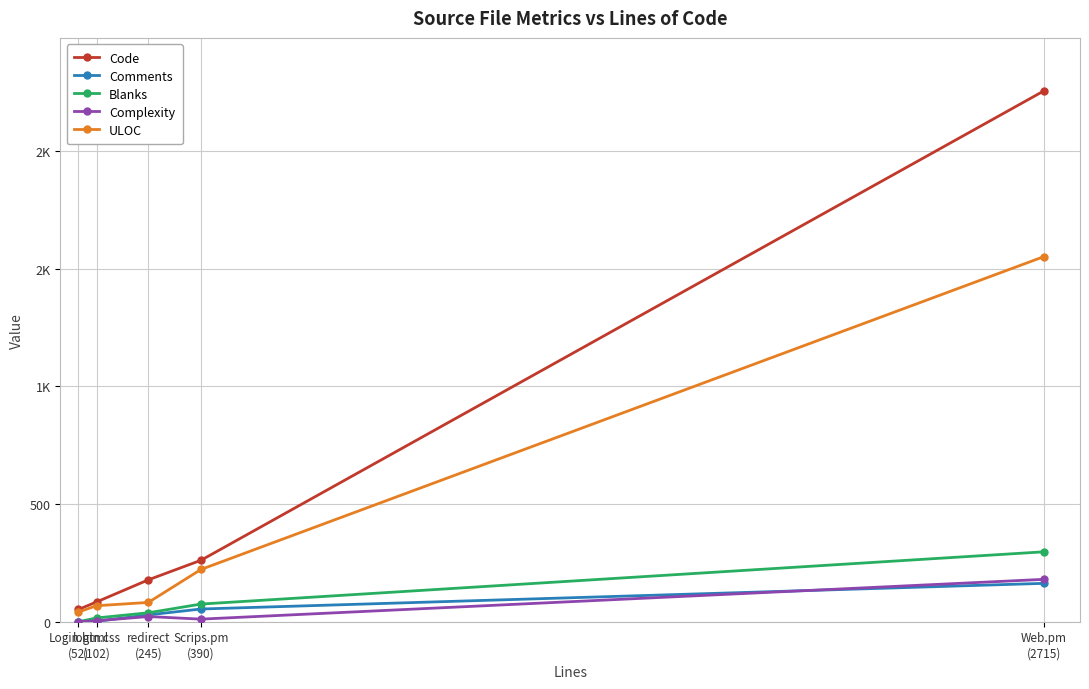

What are all the series names shown in the legend?

Code, Comments, Blanks, Complexity, ULOC